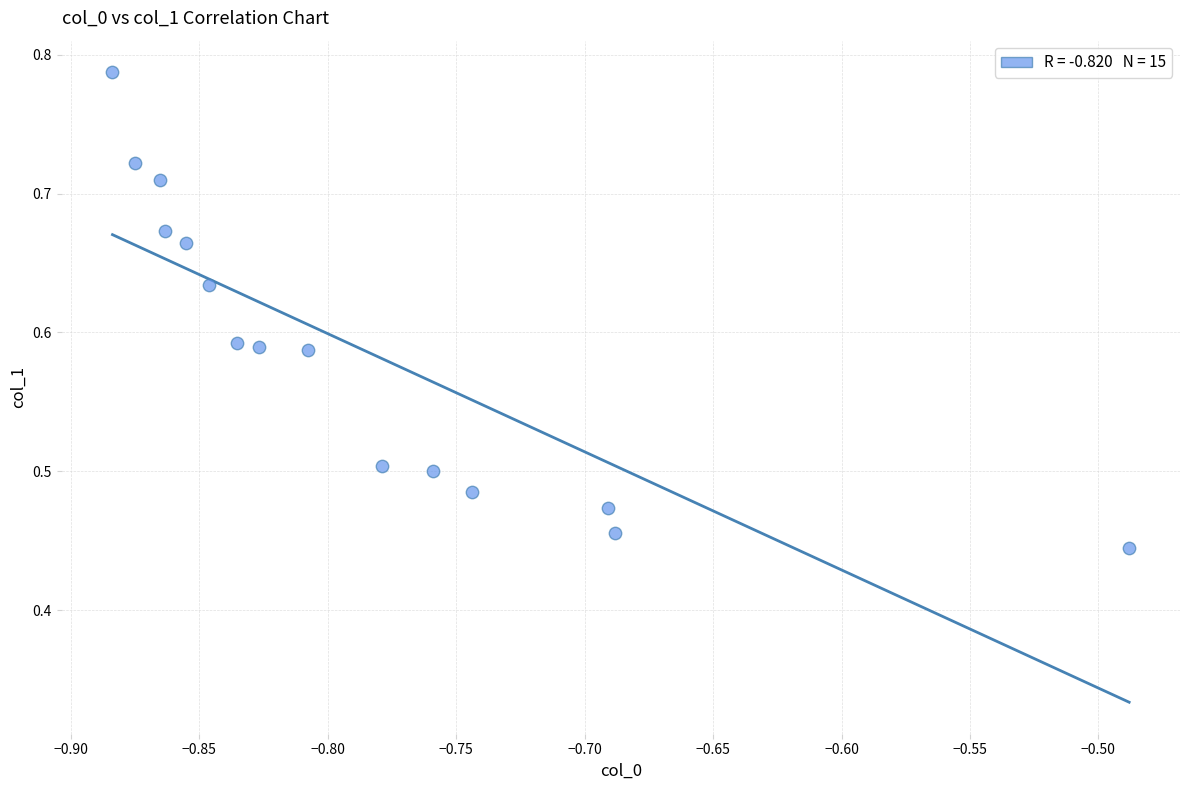

What is the range of Y values (max minus min)?

0.3